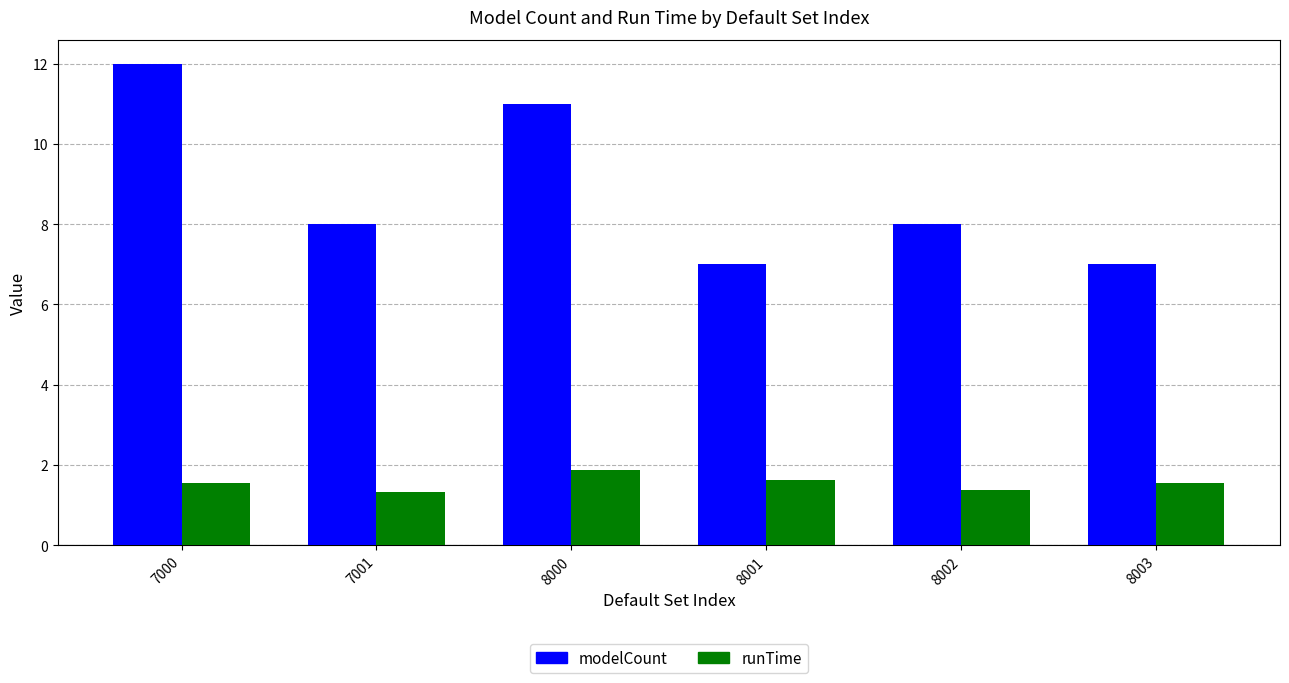

What is the sum of the modelCount values at 7001 and 7000?

20.0